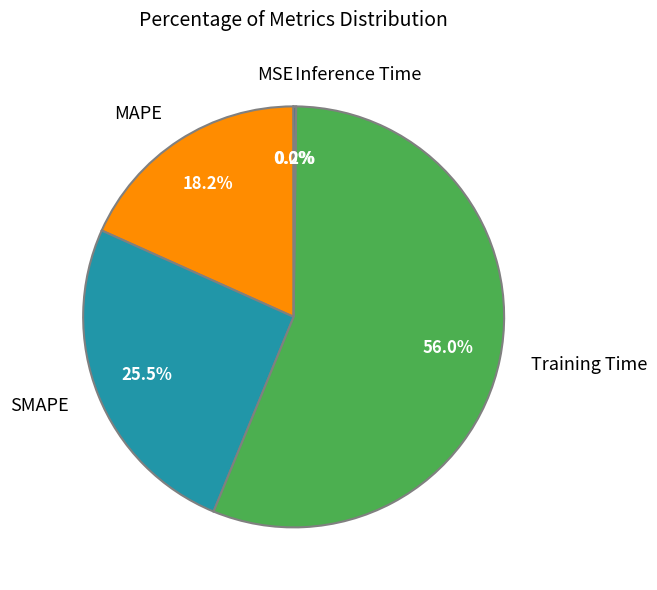

Is there any slice that represents more than half of the pie?

Yes